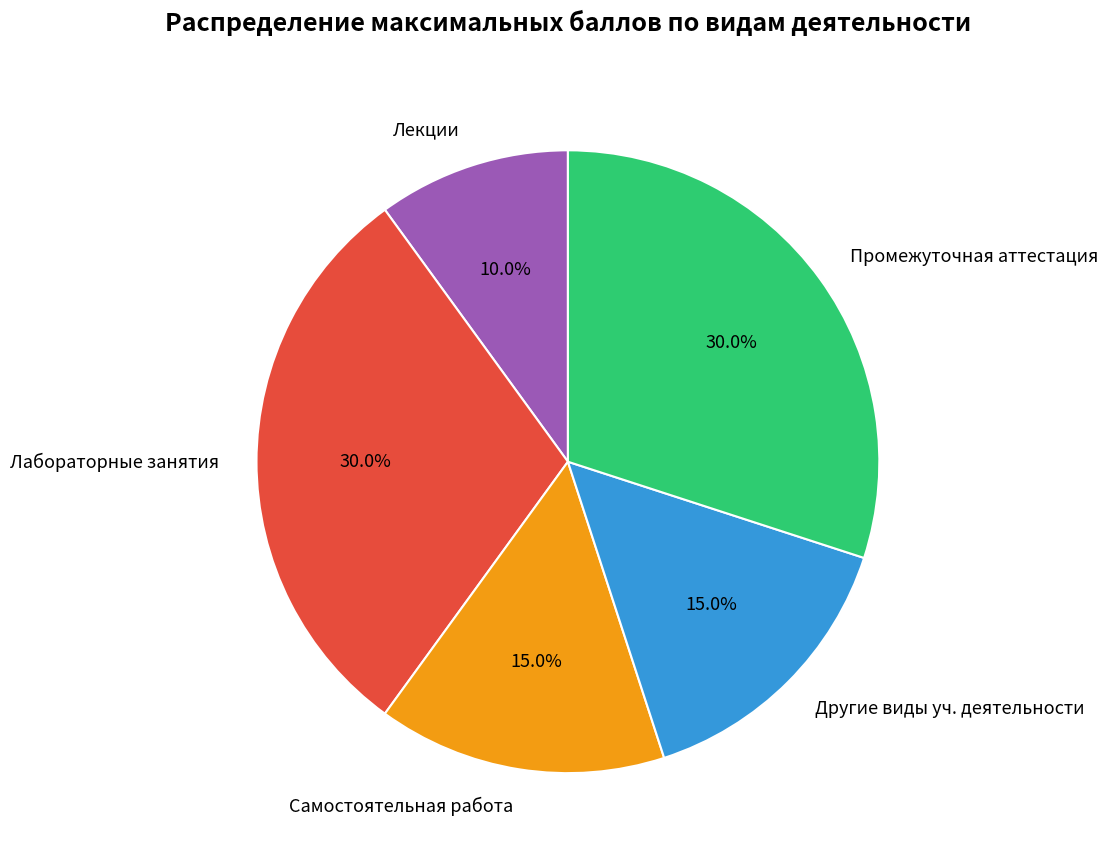

To the nearest percent, what portion does Самостоятельная работа represent?

15%